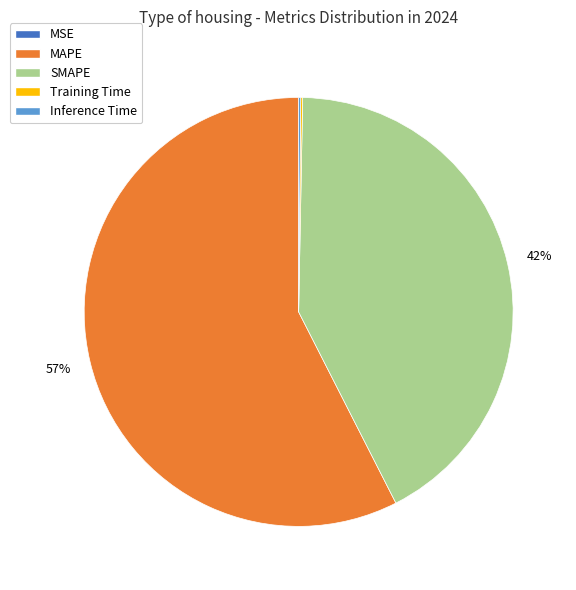

Is the sum of SMAPE and MAPE greater than half?

Yes